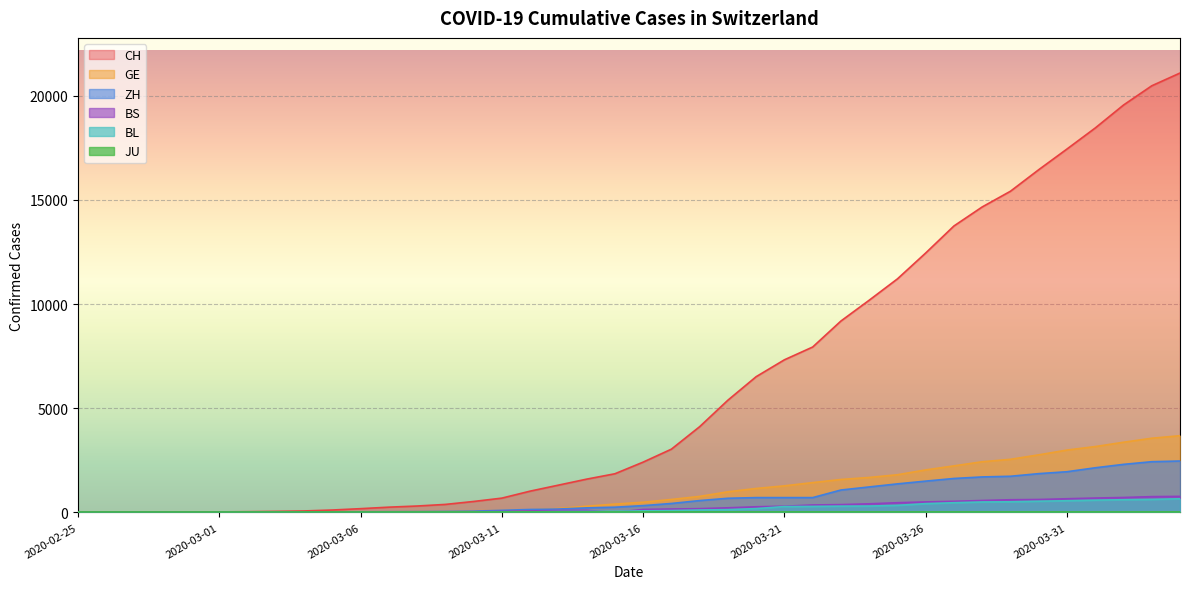

What is the value of the ZH point at the 31st from the left?

1503